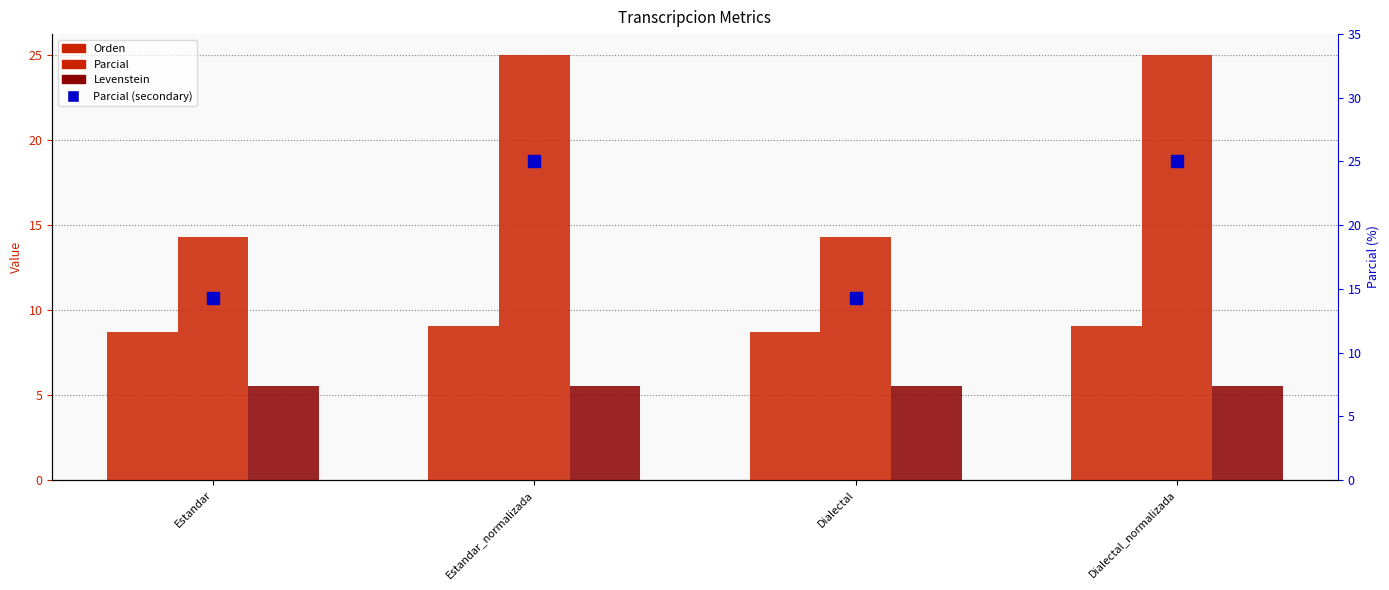

List the series in order of their peak value, lowest first.

Levenstein, Orden, Parcial, Parcial (secondary)